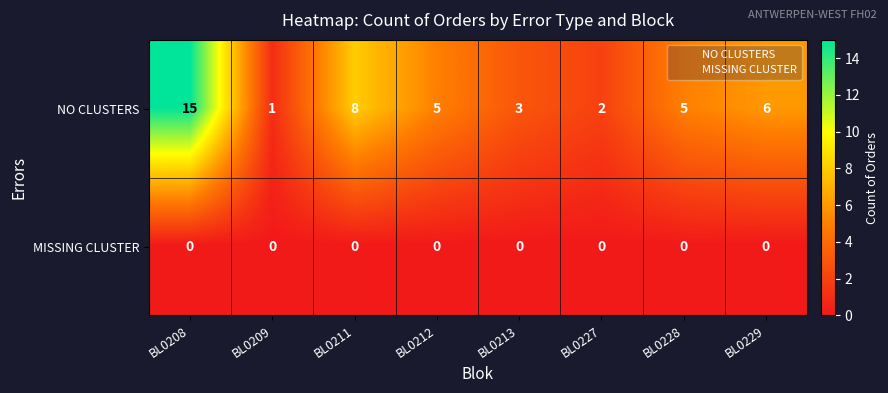

What is the total value across all series at BL0211?

8